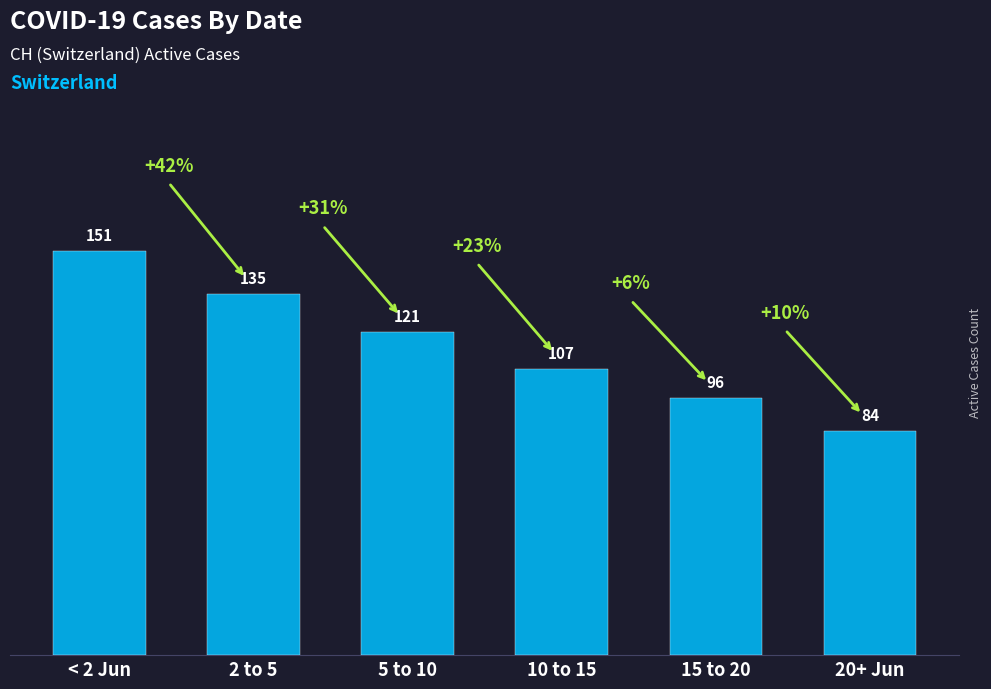

Are the bars grouped side by side (vs. stacked)?

No